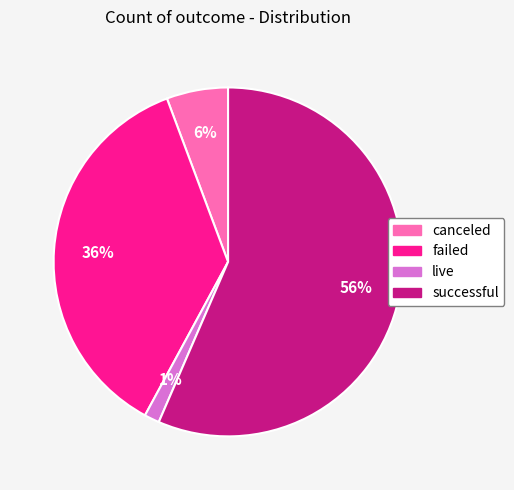

Which has a higher value, successful or failed?

successful